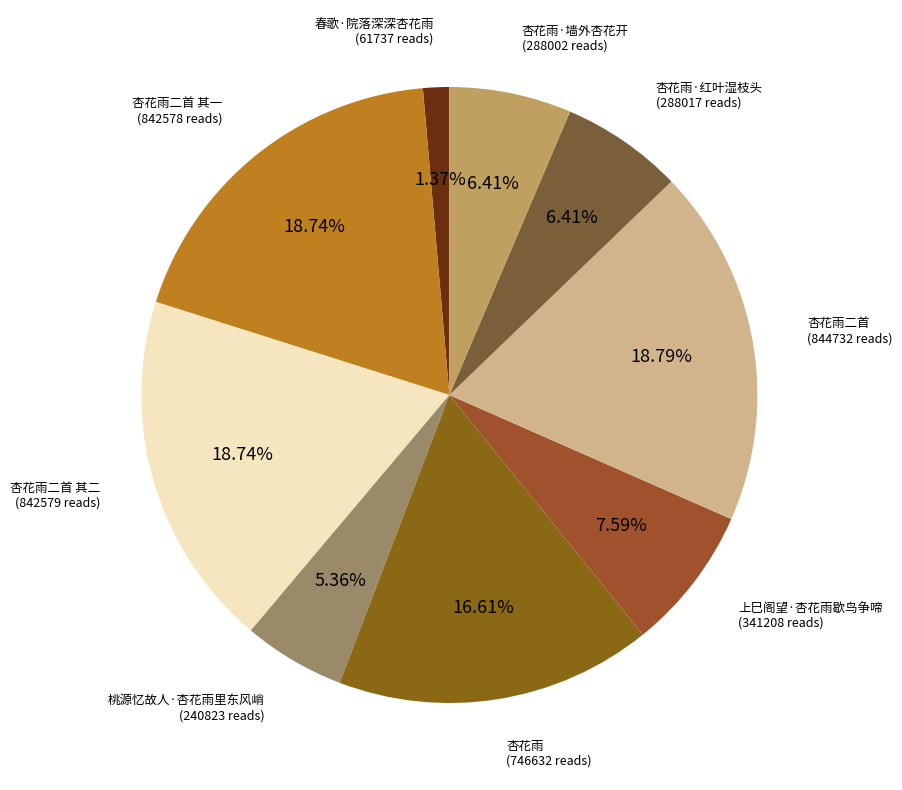

Which slice is the smallest?

春歌·院落深深杏花雨